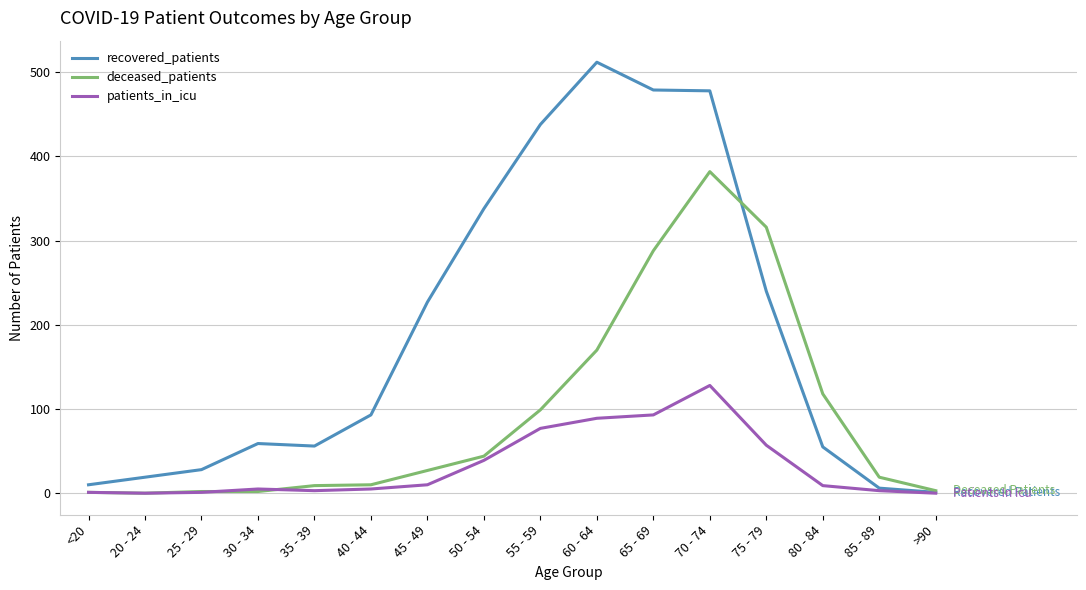

Rank the series by their maximum value, from lowest to highest.

patients_in_icu, deceased_patients, recovered_patients